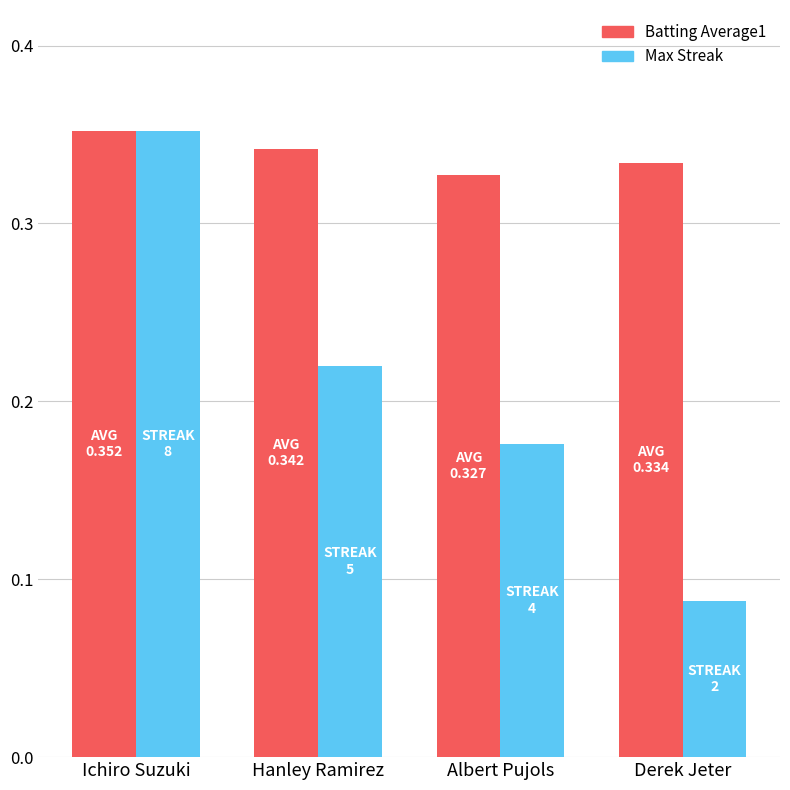

What is the total value across all series at Albert Pujols?

0.5